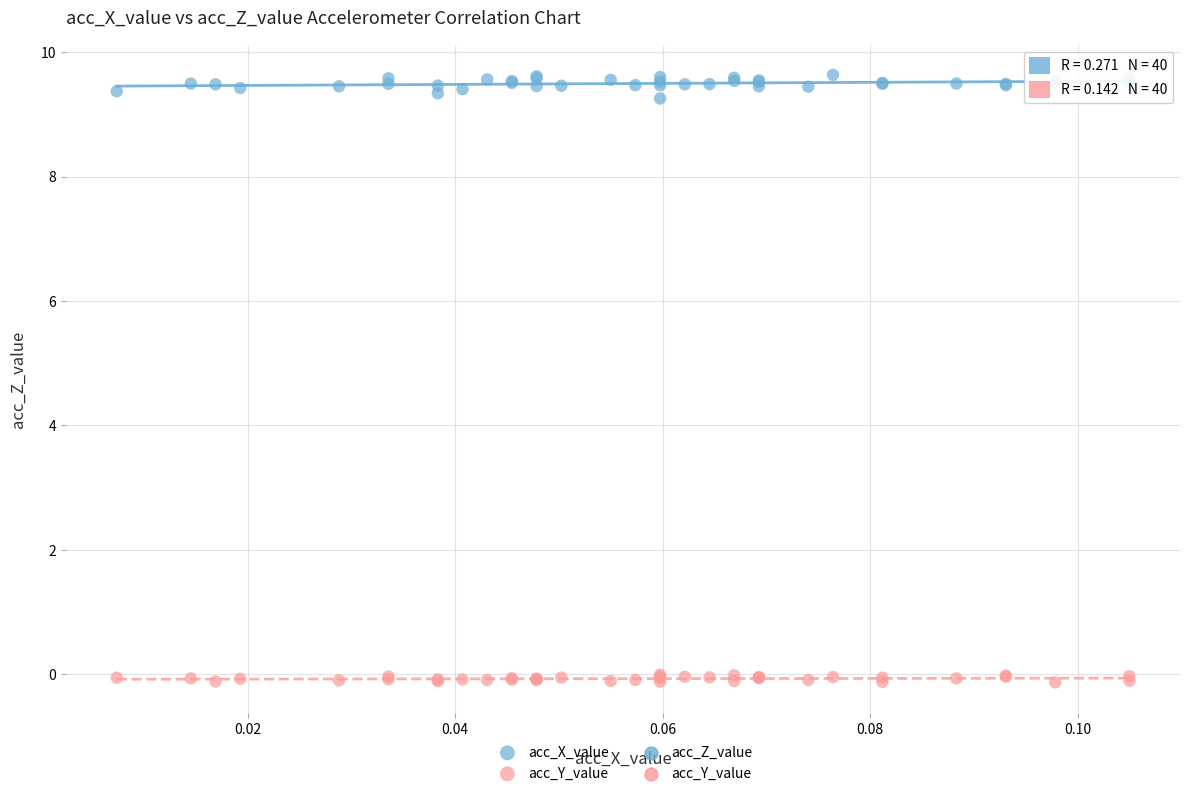

Which series reaches the minimum Y coordinate?

acc_Y_value